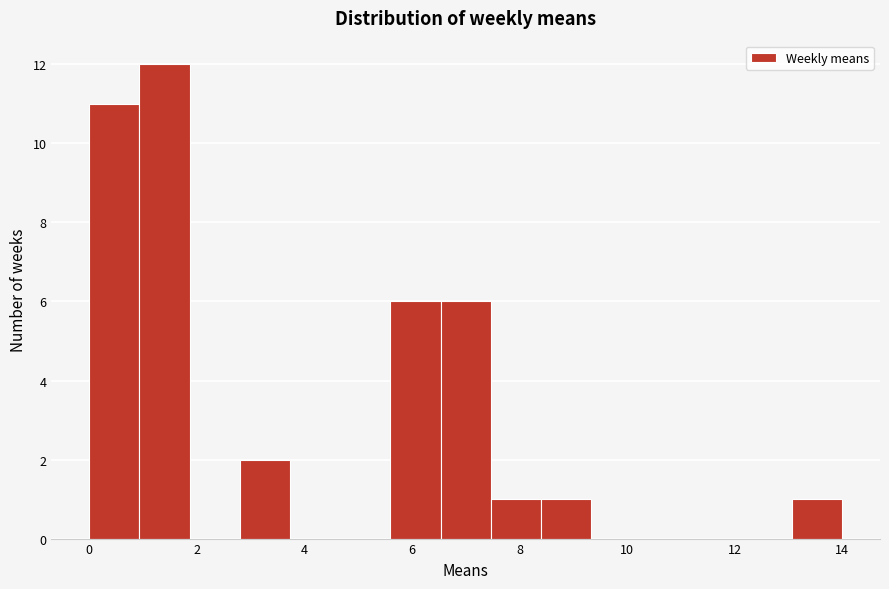

Reading left to right, transcribe this chart: for each bar, give the range it covers on the x-axis and its height. Neither the bar edges nor the heights are printed on the chart, so give them approximately, as read against the axes.

0.0 to 1.0: 11
1.0 to 1.8: 12
1.8 to 2.8: 0
2.8 to 3.8: 2
3.8 to 4.6: 0
4.6 to 5.6: 0
5.6 to 6.6: 6
6.6 to 7.4: 6
7.4 to 8.4: 1
8.4 to 9.4: 1
9.4 to 10.2: 0
10.2 to 11.2: 0
11.2 to 12.2: 0
12.2 to 13.0: 0
13.0 to 14.0: 1